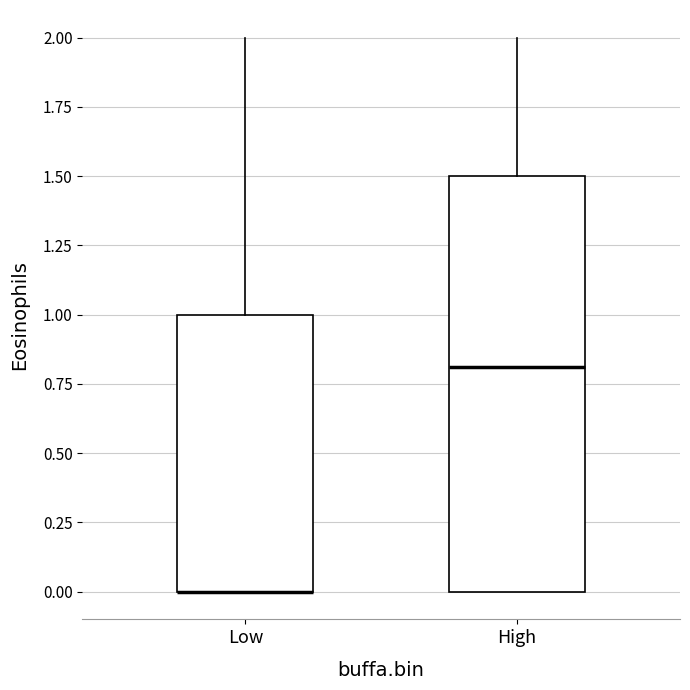

Reading left to right, transcribe this box plot: for each box, give where its median line is, the range the box spans, and where its two whiskers end, as read against the y-axis. The values are not printed on the chart, so give them approximately, as read against the axis.

Low: median 0.0 (drawn on the box's lower edge), box 0.0 to 1.0, whiskers 0.0 to 2.0
High: median 0.8, box 0.0 to 1.5, whiskers 0.0 to 2.0